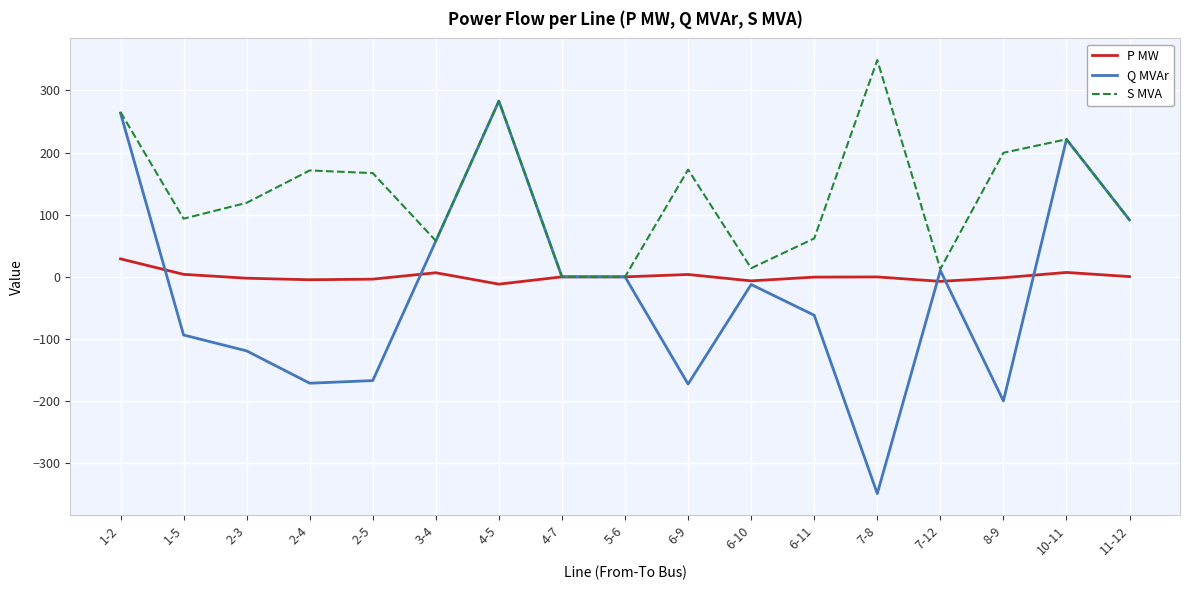

At 6-11, list the series in order from smallest to largest.

Q MVAr, P MW, S MVA